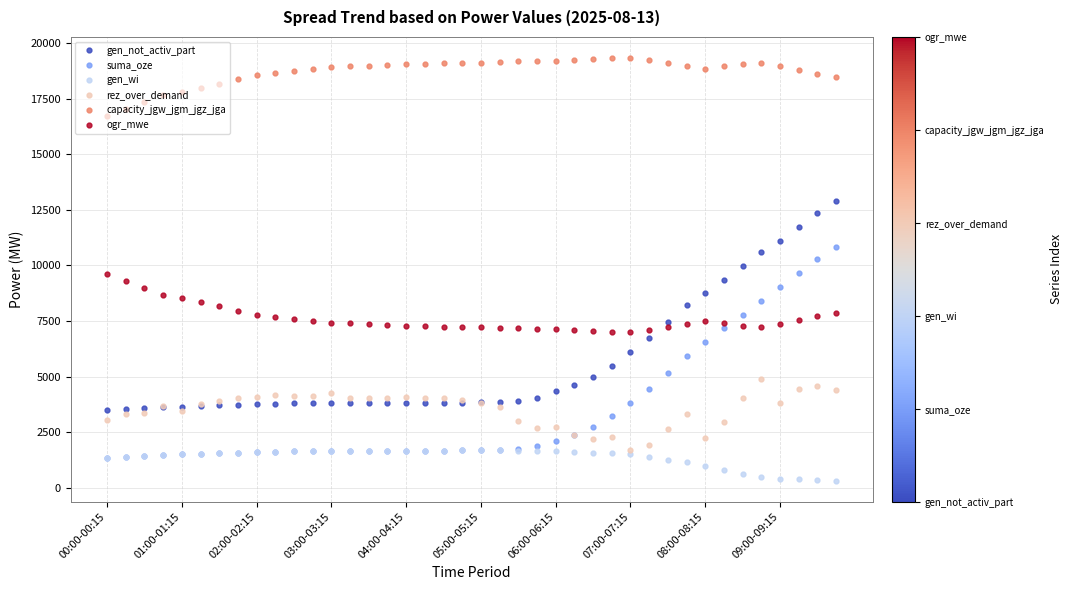

What is the value of the capacity_jgw_jgm_jgz_jga point at the 2nd from the left?

17053